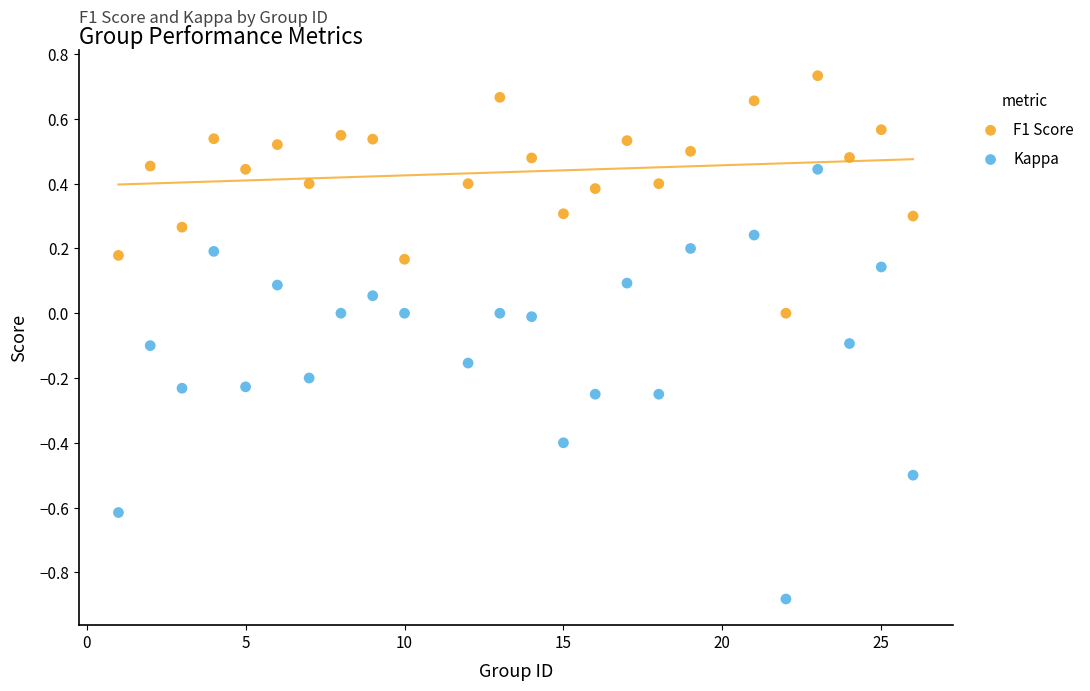

Which series contains the lowest Y value?

Kappa